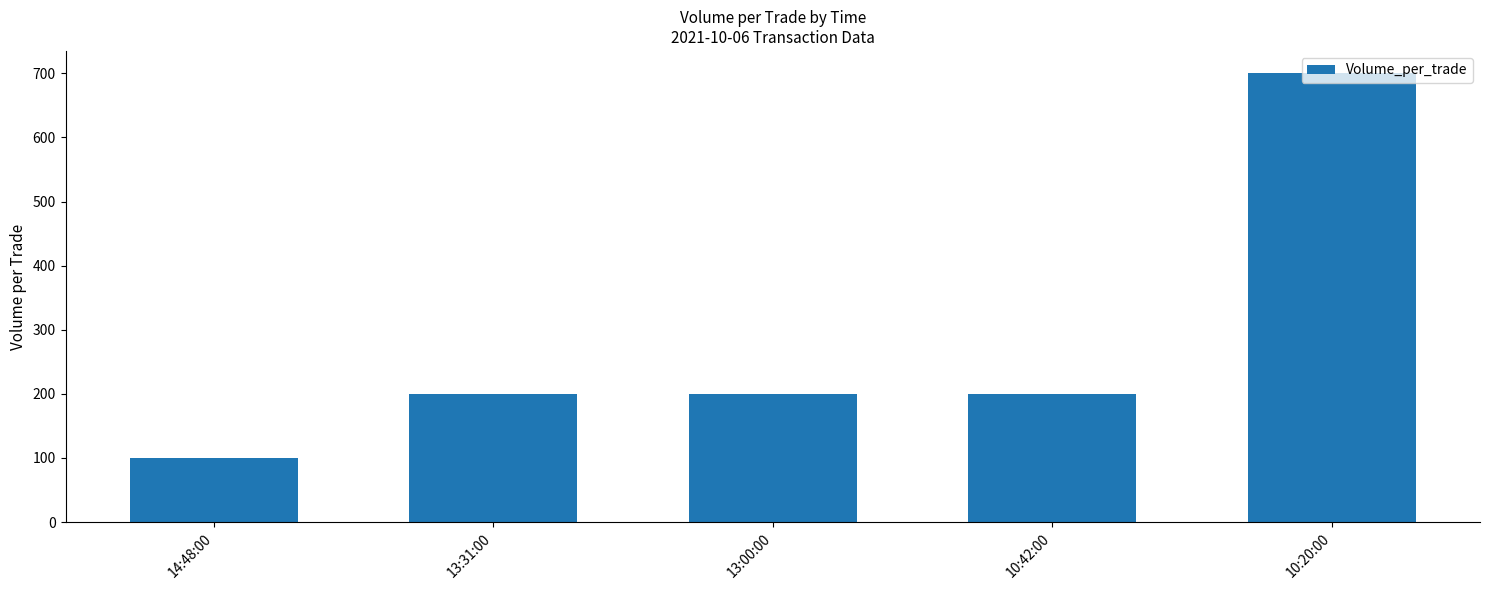

What is the change in value from 13:00:00 to 10:20:00?

+500